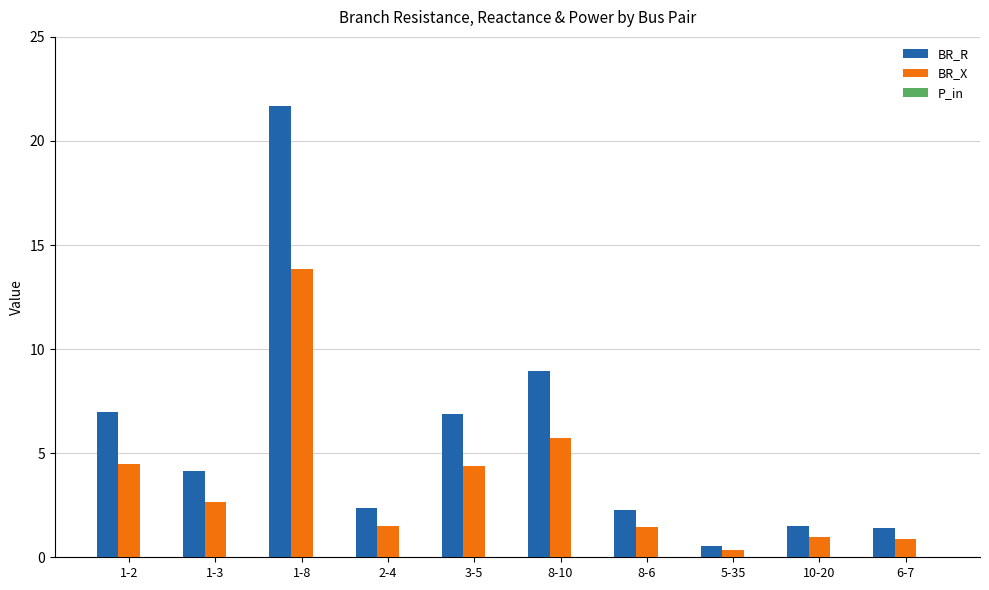

The value of BR_R at 2-4 is 2.4. True or false?

True